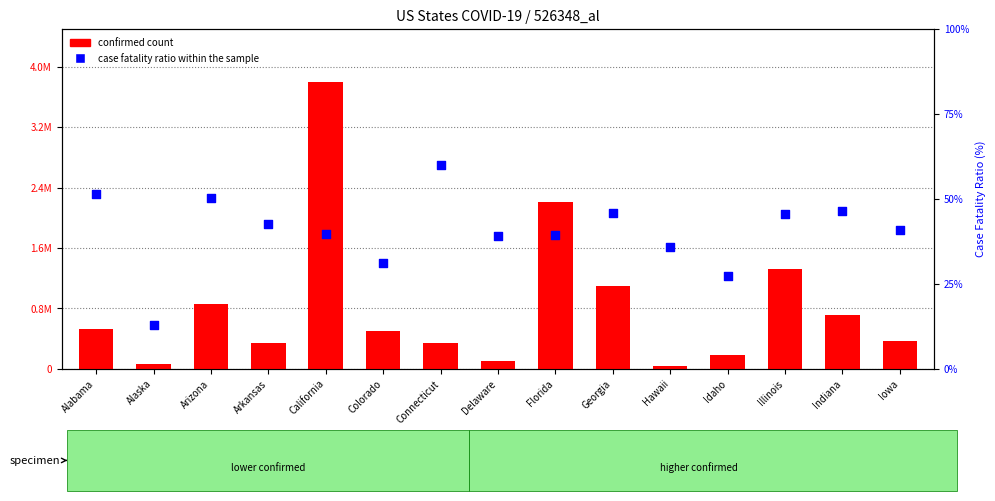

Is the value of case fatality ratio (%) at Colorado greater than the value of confirmed count at Colorado?

No